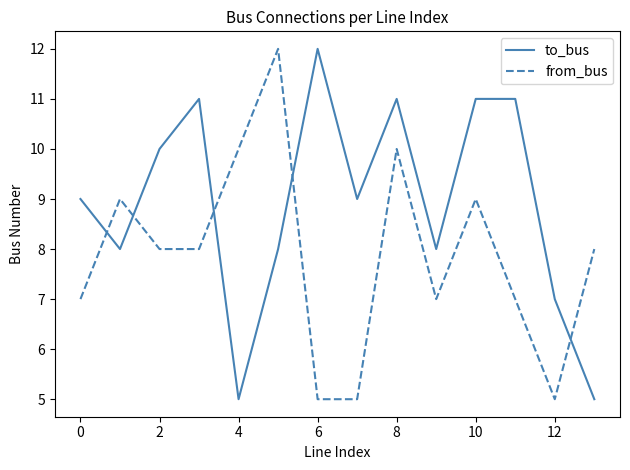

Which series has the largest total across all categories?

to_bus